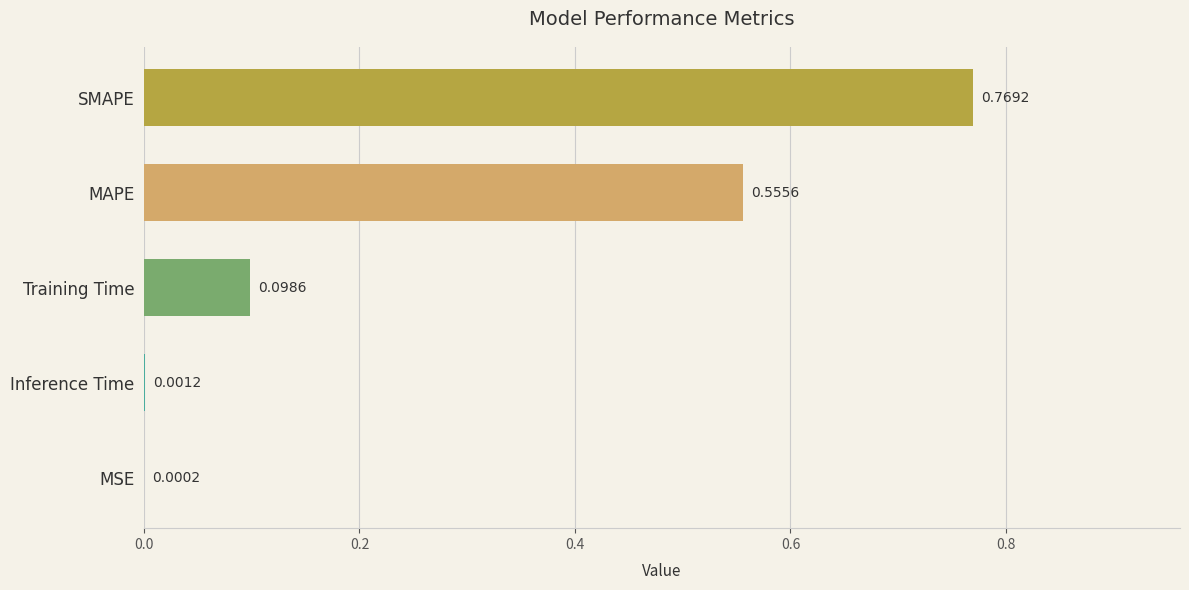

Which category has the highest value across all series?

SMAPE